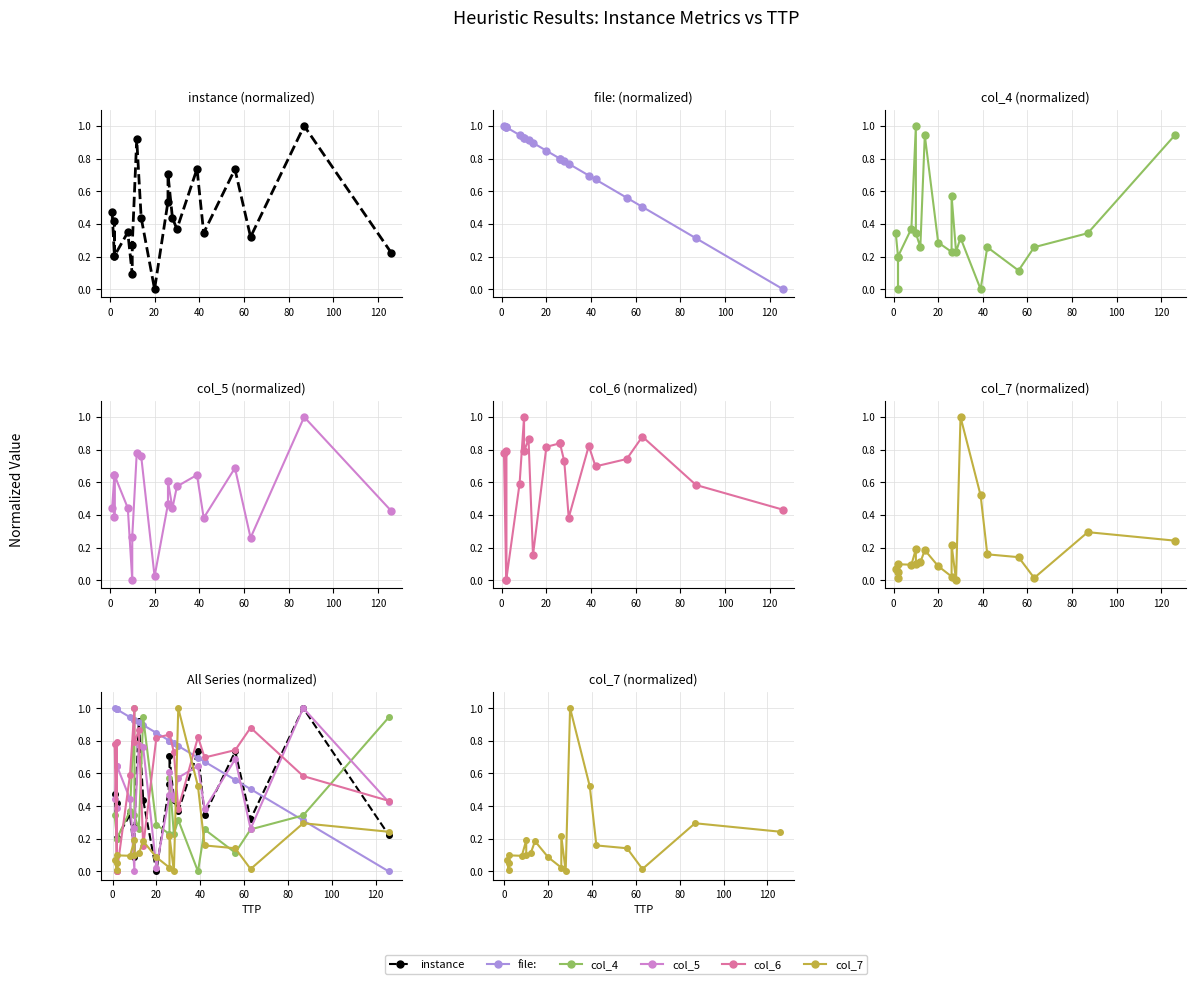

True or false: file: has more than 1 points higher than both neighbors.

False